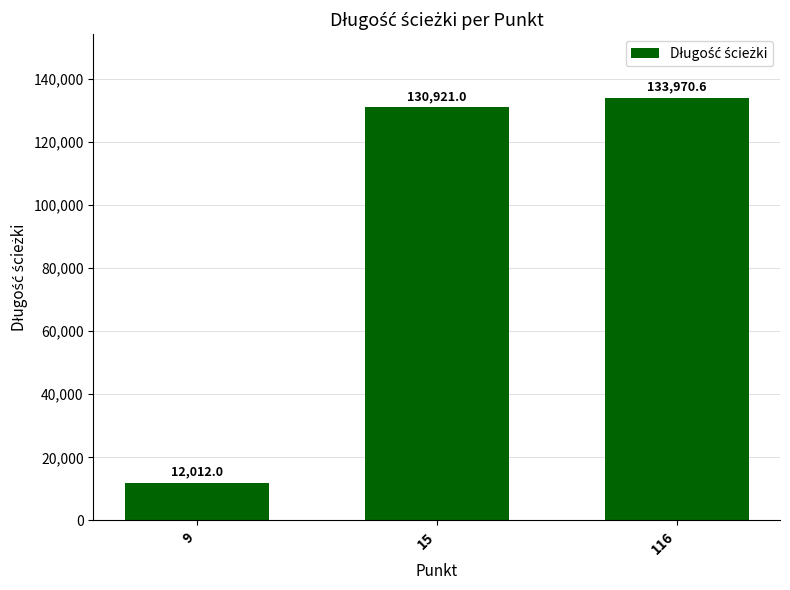

What is the smallest value displayed?

12012.0